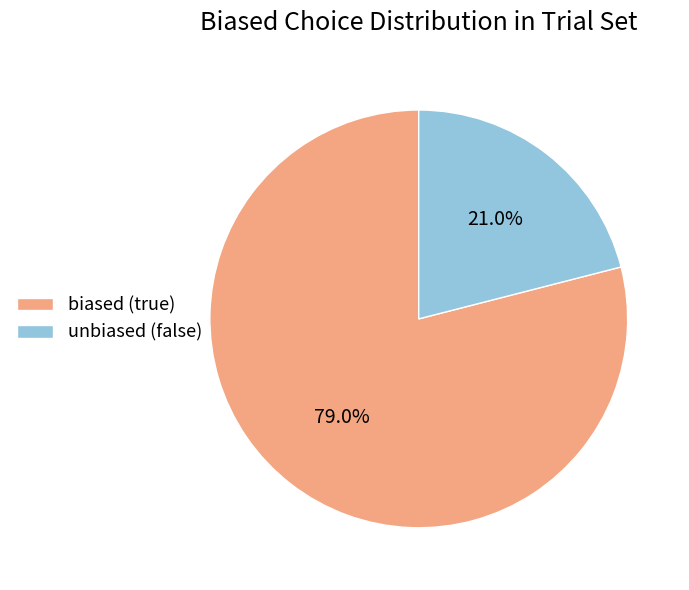

Is the sum of biased (true) and unbiased (false) greater than half?

Yes